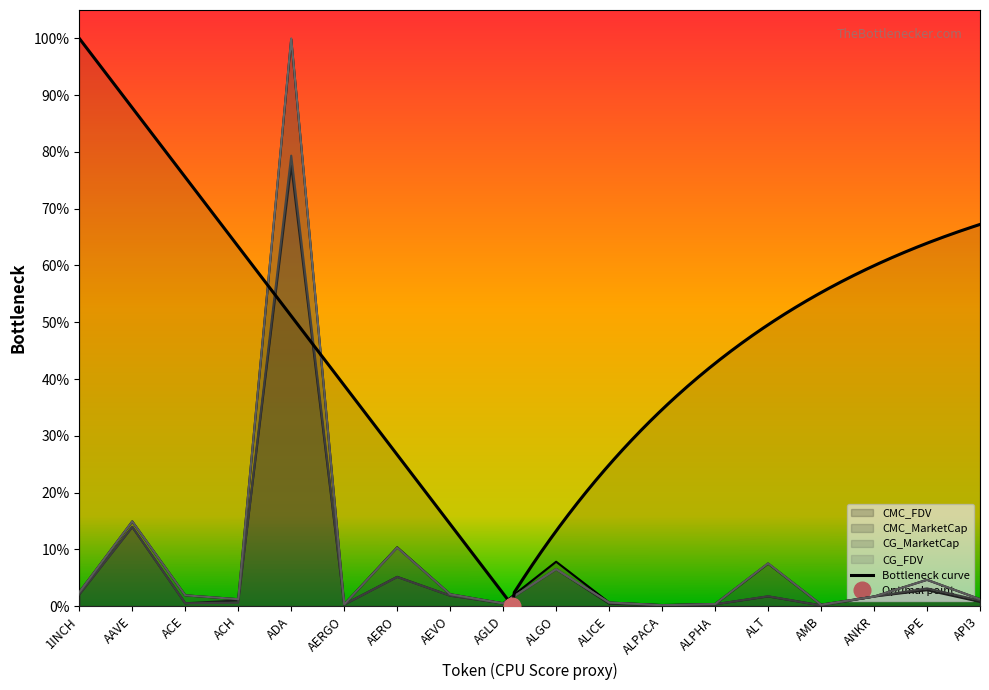

Reading right to left, extract all data points from this chart.

CMC_FDV: API3=0.0	APE=0.0	ANKR=0.0	AMB=0.0	ALT=0.1	ALPHA=0.0	ALPACA=0.0	ALICE=0.0	ALGO=0.1	AGLD=0.0	AEVO=0.0	AERO=0.1	AERGO=0.0	ADA=1.0	ACH=0.0	ACE=0.0	AAVE=0.1	1INCH=0.0
CMC_MarketCap: API3=0.0	APE=0.0	ANKR=0.0	AMB=0.0	ALT=0.0	ALPHA=0.0	ALPACA=0.0	ALICE=0.0	ALGO=0.1	AGLD=0.0	AEVO=0.0	AERO=0.1	AERGO=0.0	ADA=0.8	ACH=0.0	ACE=0.0	AAVE=0.1	1INCH=0.0
CG_MarketCap: API3=0.0	APE=0.0	ANKR=0.0	AMB=0.0	ALT=0.0	ALPHA=0.0	ALPACA=0.0	ALICE=0.0	ALGO=0.1	AGLD=0.0	AEVO=0.0	AERO=0.1	AERGO=0.0	ADA=0.8	ACH=0.0	ACE=0.0	AAVE=0.1	1INCH=0.0
CG_FDV: API3=0.0	APE=0.0	ANKR=0.0	AMB=0.0	ALT=0.1	ALPHA=0.0	ALPACA=0.0	ALICE=0.0	ALGO=0.1	AGLD=0.0	AEVO=0.0	AERO=0.1	AERGO=0.0	ADA=1.0	ACH=0.0	ACE=0.0	AAVE=0.1	1INCH=0.0